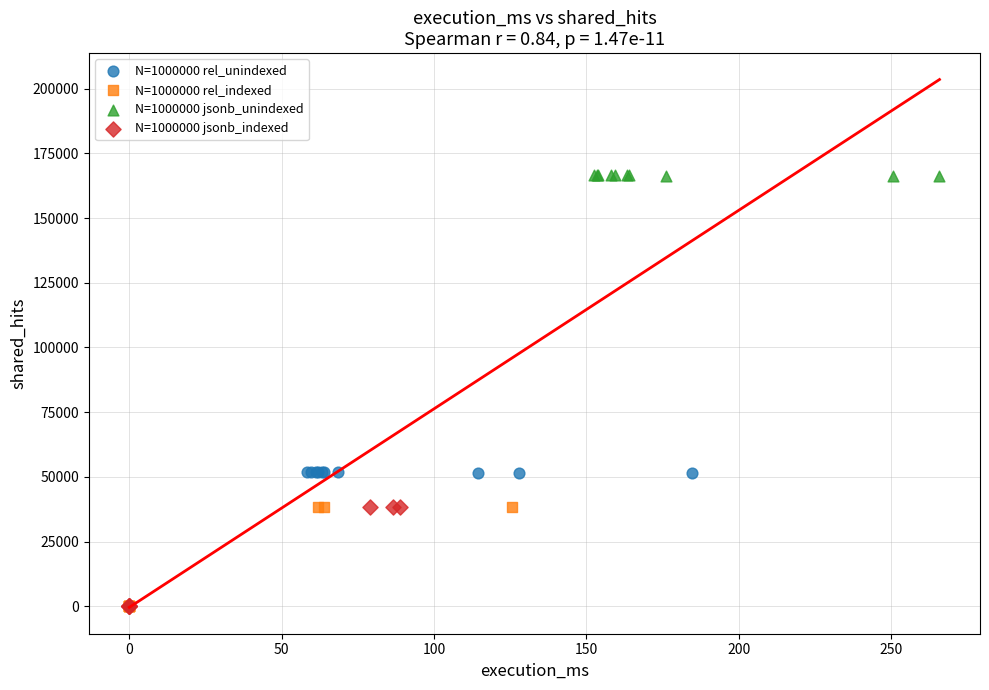

Which series contains the highest Y value?

N=1000000 jsonb_unindexed